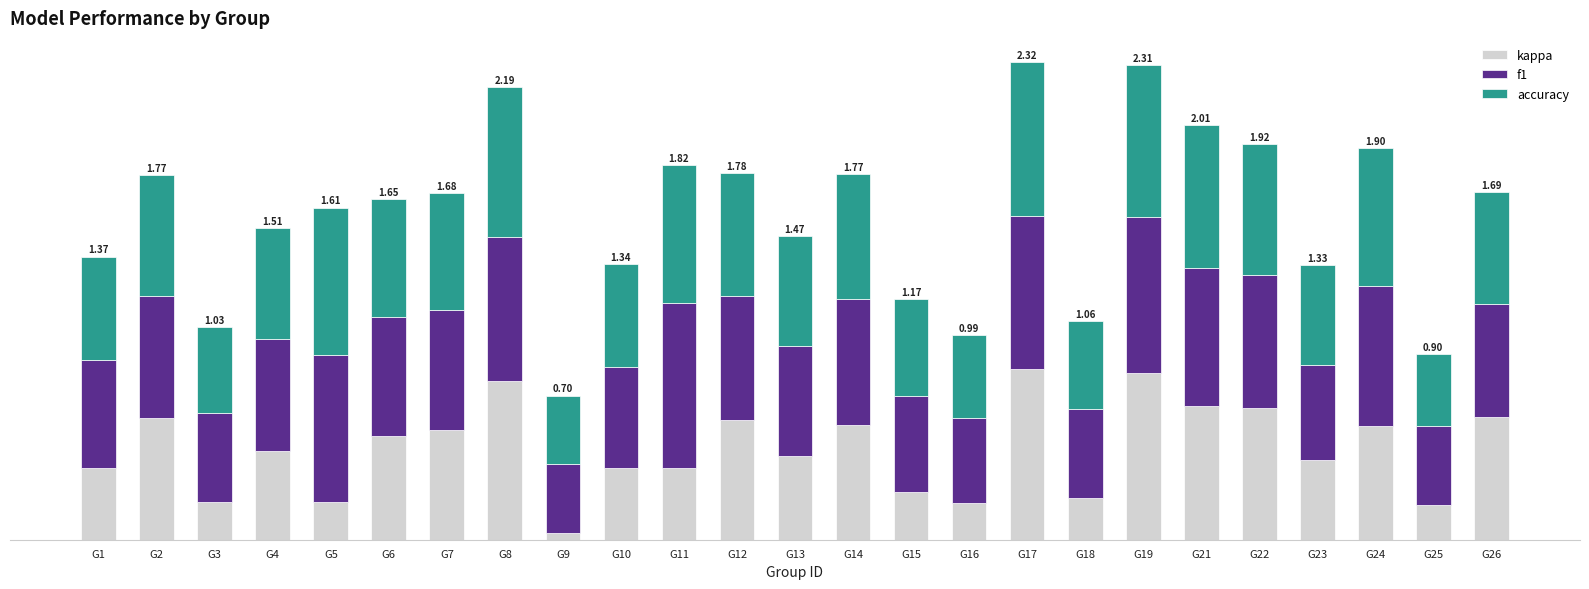

Does the chart contain any negative values?

No